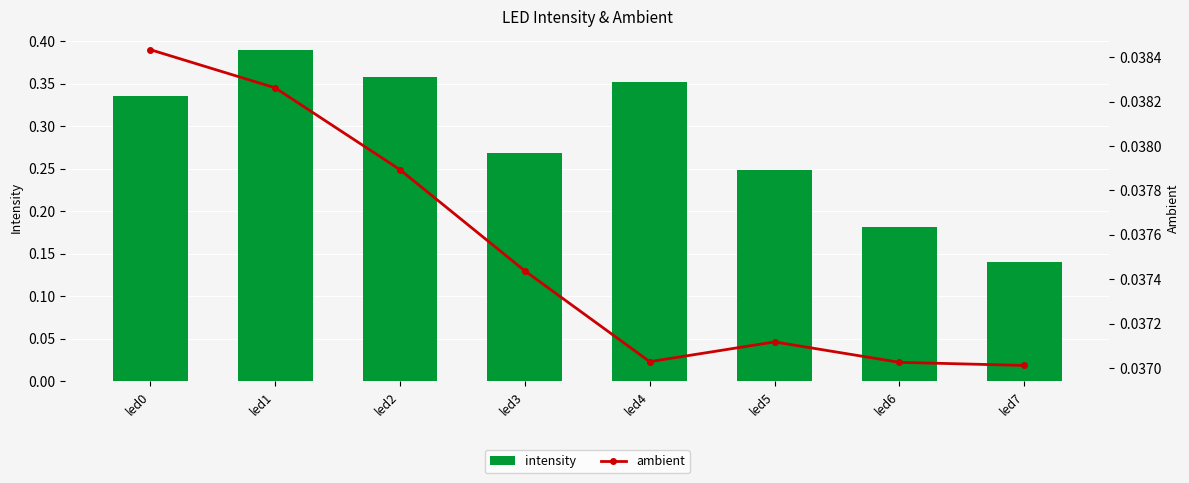

Count the ambient values in the range 0 to 1.

8